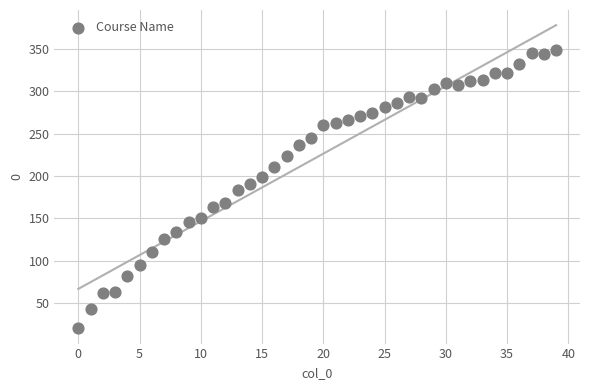

What is the range of Y values (max minus min)?

329